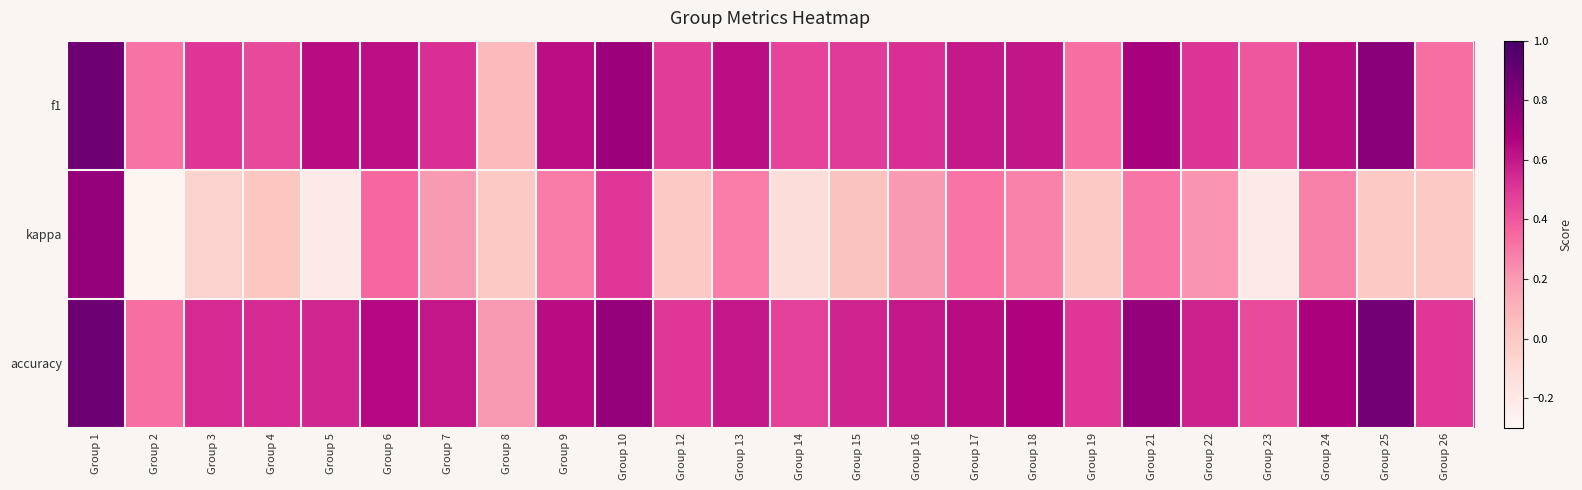

At which category does the chart reach its minimum across all series?

Group 2